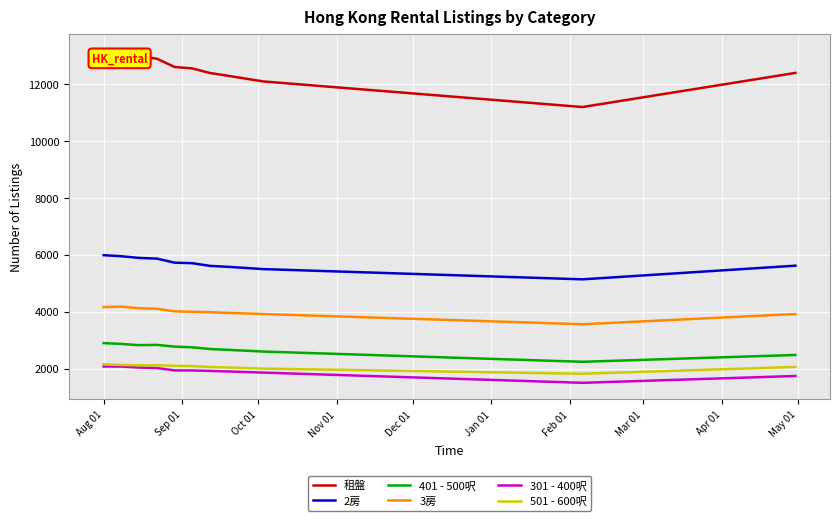

True or false: 501 - 600呎 and 401 - 500呎 intersect in this chart.

False